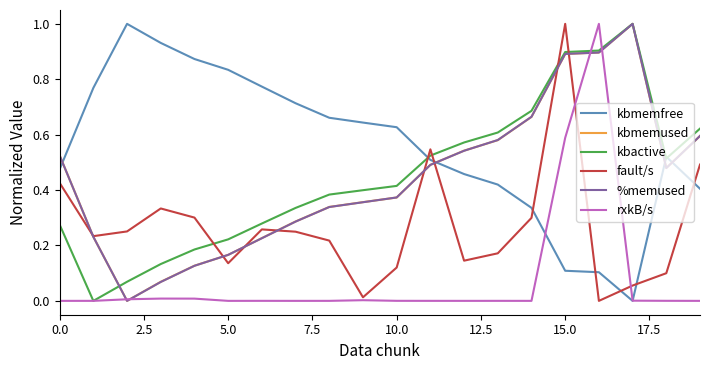

True or false: kbactive and fault/s cross at least once.

True